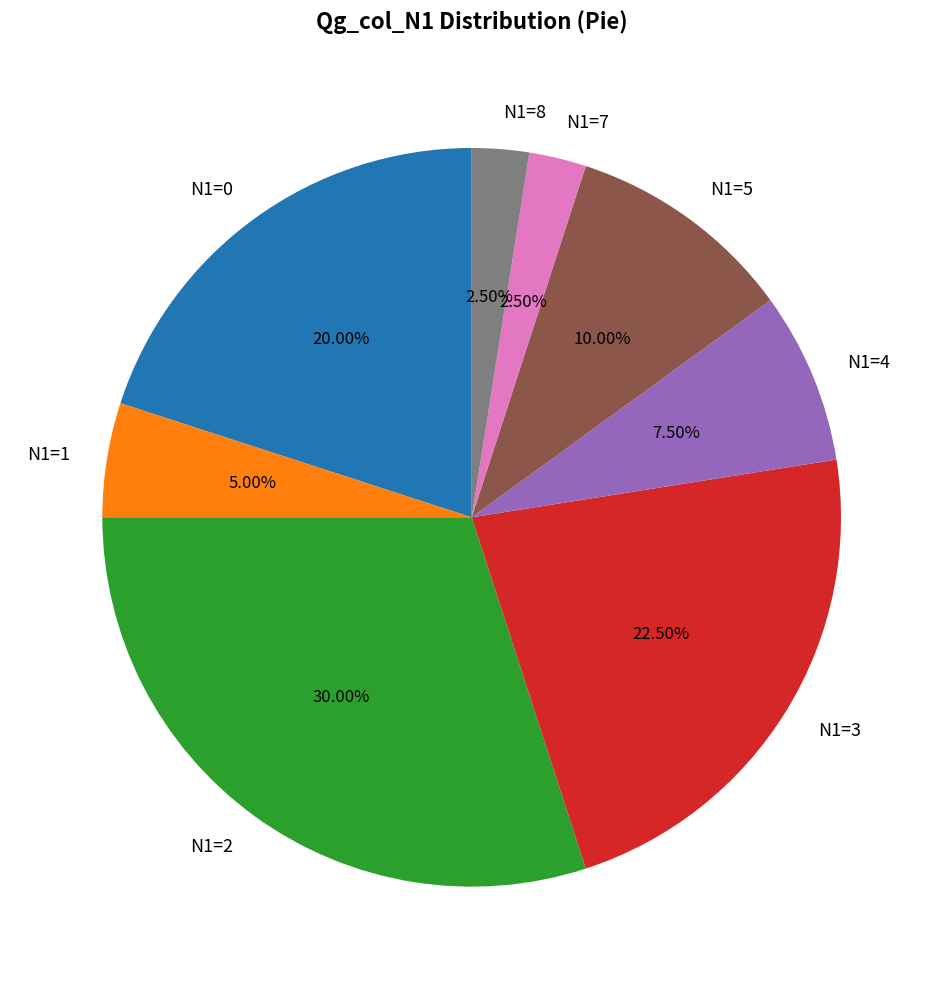

Is there a majority slice in this chart?

No